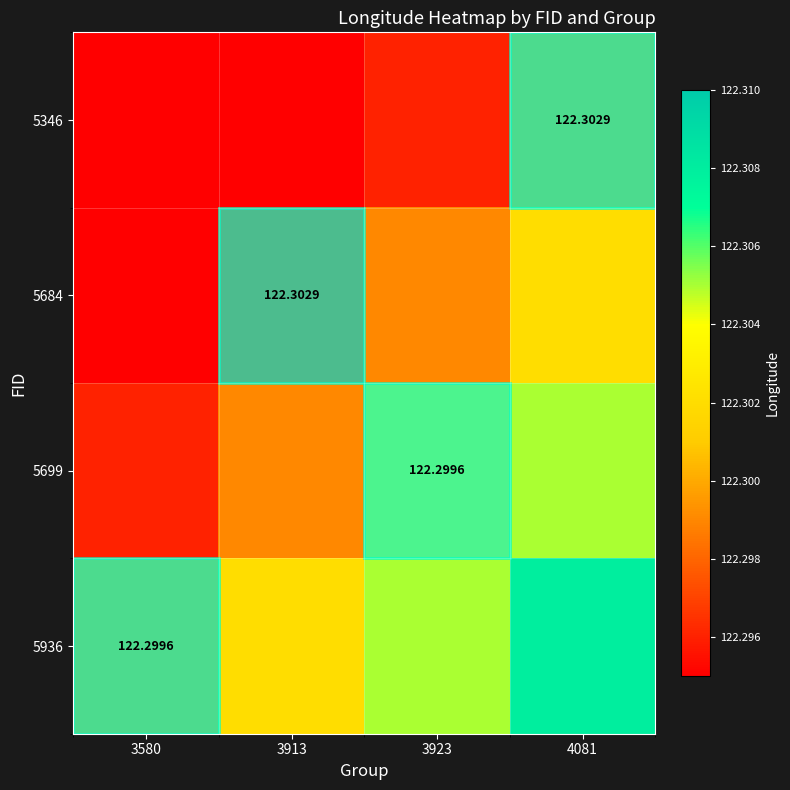

Is it true that 5699 equals 122.3 at 3580?

True